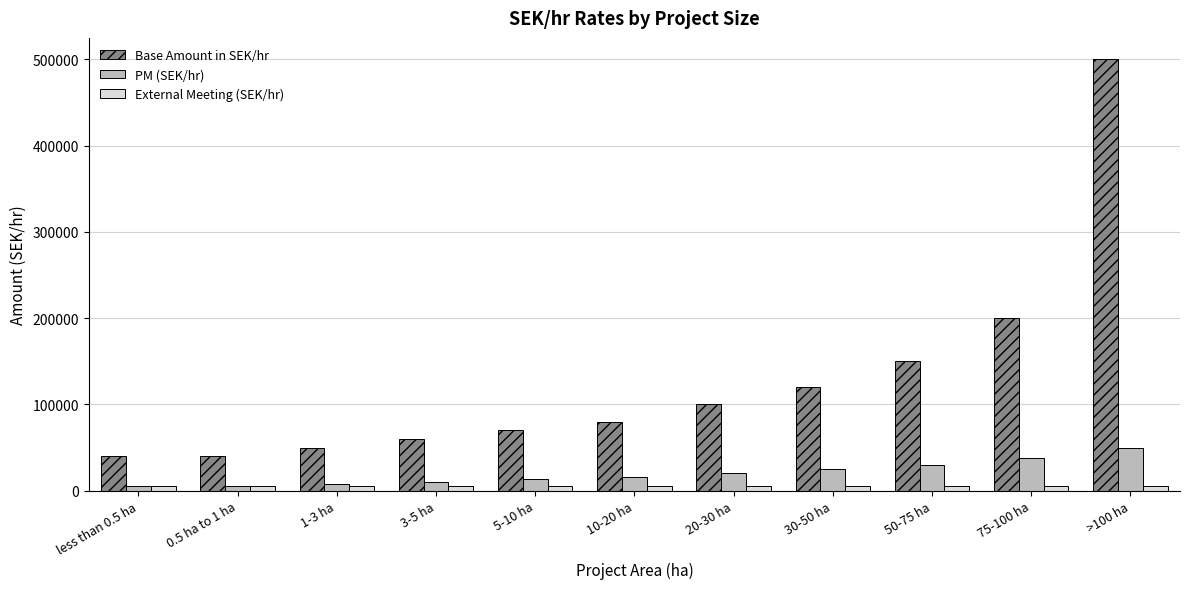

What is the label of the 2nd bar from the left?

0.5 ha to 1 ha